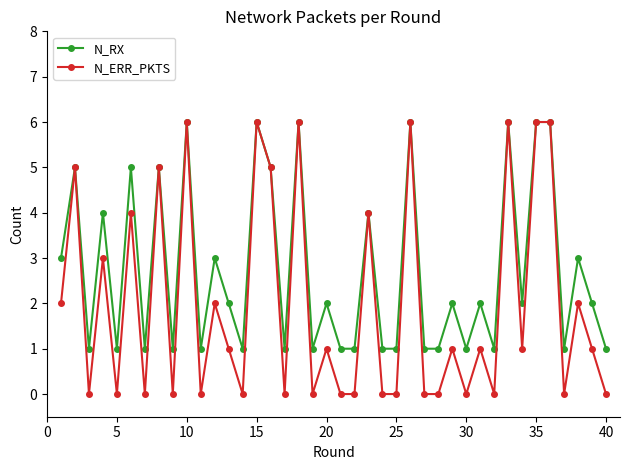

True or false: N_RX has more than 0 points higher than both neighbors.

True